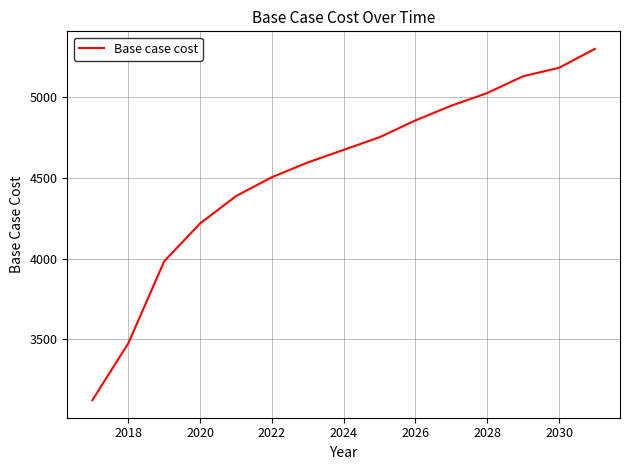

What is the greatest value displayed?

5300.6